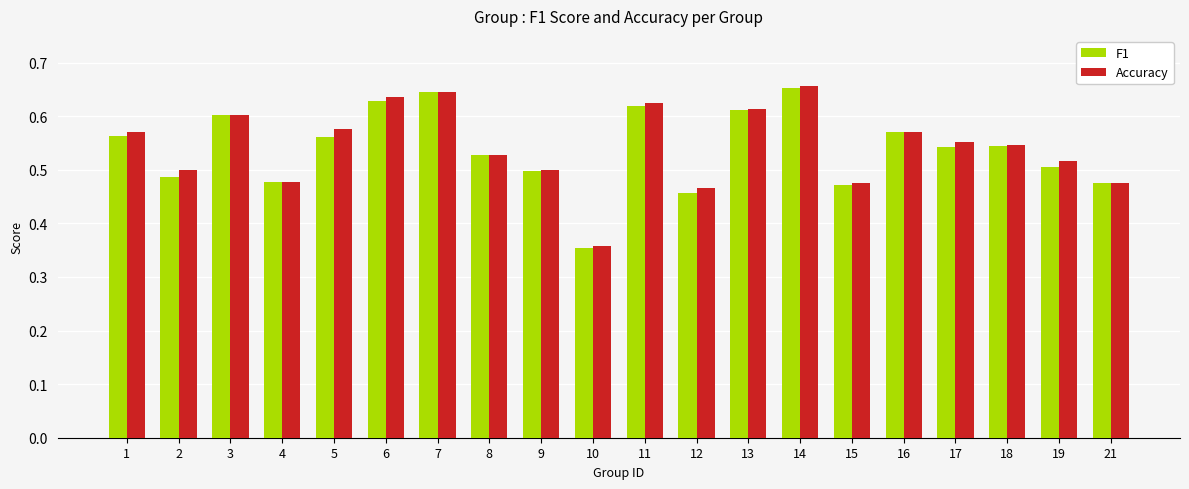

Which series changed the most between 8 and 15?

F1